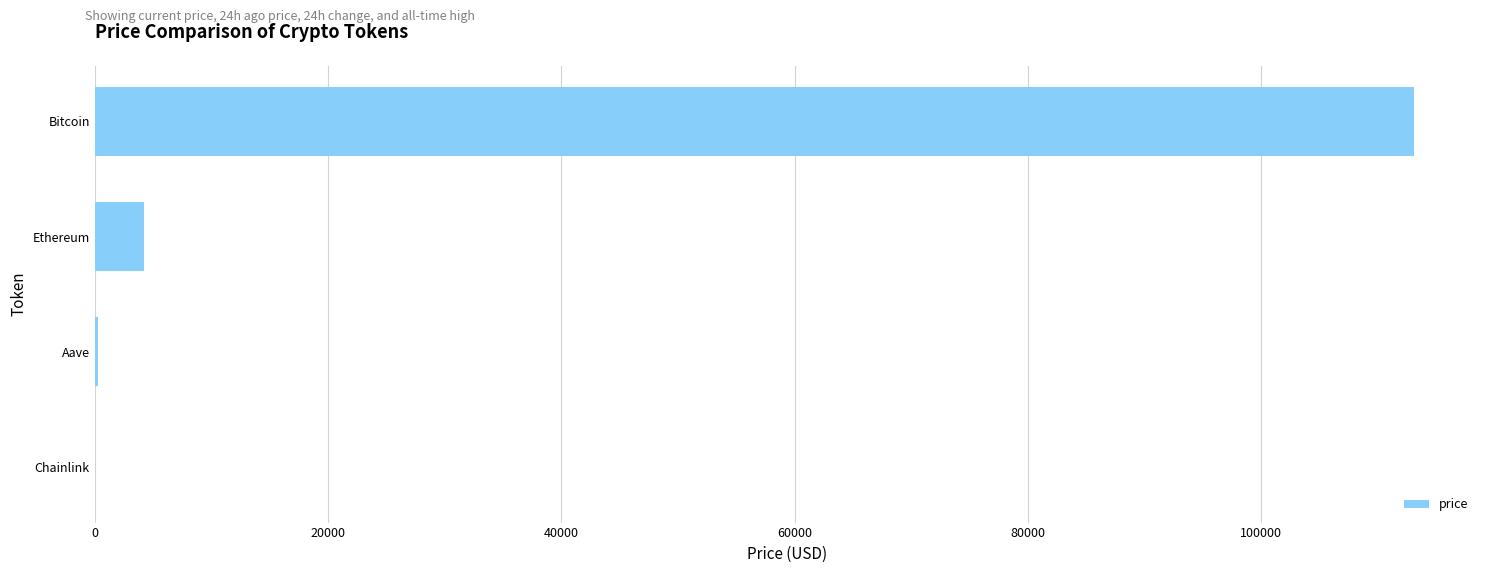

The chart shows a value of 113115.0 at Bitcoin. True or false?

True